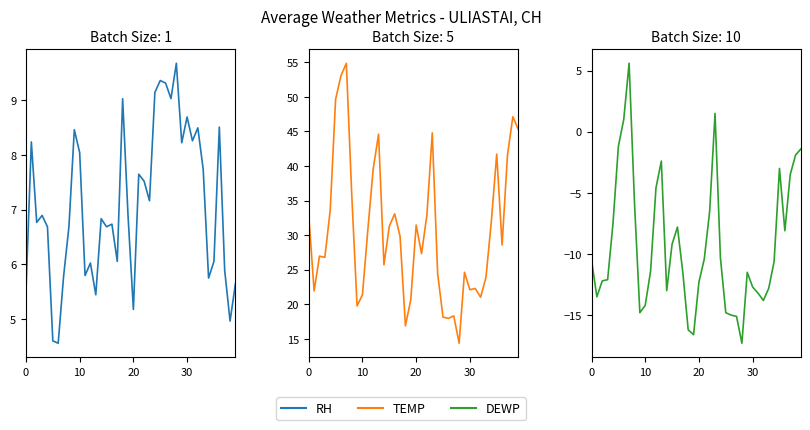

In TEMP, how many points are lower than both neighbors (excluding endpoints)?

11